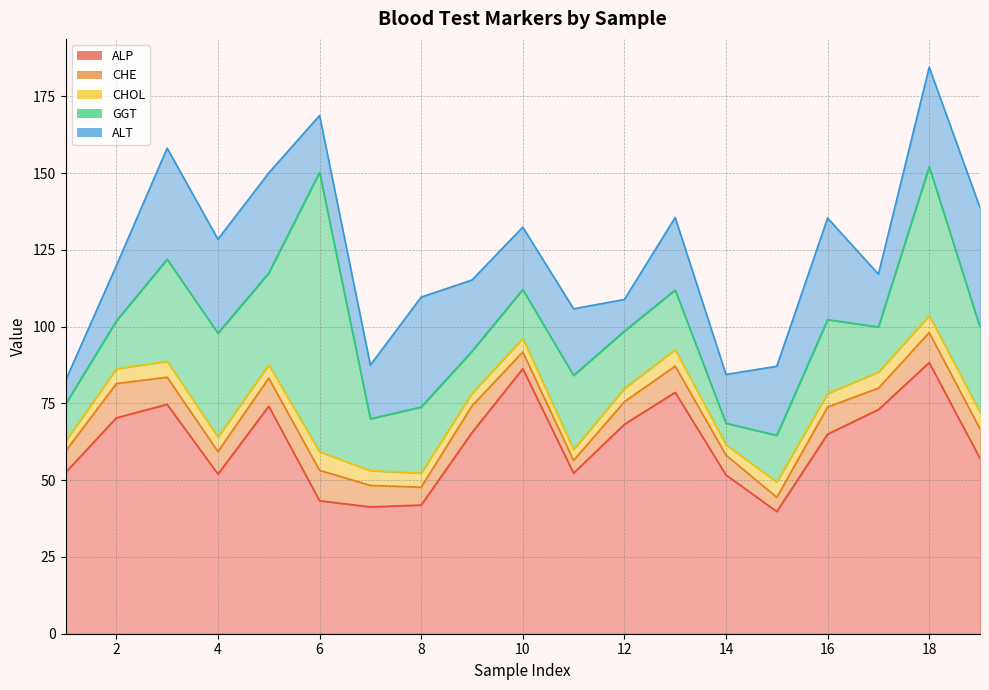

Reading left to right, what are all the values shown in this chart?

ALP: 1=52.5	2=70.3	3=74.7	4=52.0	5=74.1	6=43.3	7=41.3	8=41.9	9=65.5	10=86.3	11=52.3	12=68.2	13=78.6	14=51.7	15=39.8	16=65.0	17=73.0	18=88.3	19=57.1
CHE: 1=6.9	2=11.2	3=8.8	4=7.3	5=9.2	6=9.9	7=7.0	8=5.8	9=8.7	10=5.5	11=4.2	12=7.4	13=8.6	14=6.5	15=4.6	16=8.8	17=7.0	18=9.8	19=9.6
CHOL: 1=3.2	2=4.8	3=5.2	4=4.7	5=4.3	6=6.0	7=4.8	8=4.6	9=4.1	10=4.5	11=3.6	12=4.3	13=5.4	14=3.4	15=5.0	16=4.4	17=5.2	18=5.5	19=5.5
GGT: 1=12.1	2=15.6	3=33.2	4=33.8	5=29.9	6=91.0	7=16.9	8=21.5	9=13.7	10=15.9	11=24.1	12=18.7	13=19.4	14=7.0	15=15.2	16=24.0	17=14.7	18=48.5	19=27.6
ALT: 1=7.7	2=18.0	3=36.2	4=30.6	5=32.6	6=18.5	7=17.5	8=35.8	9=23.2	10=20.3	11=21.7	12=10.3	13=23.6	14=15.9	15=22.5	16=33.1	17=17.2	18=32.4	19=38.9